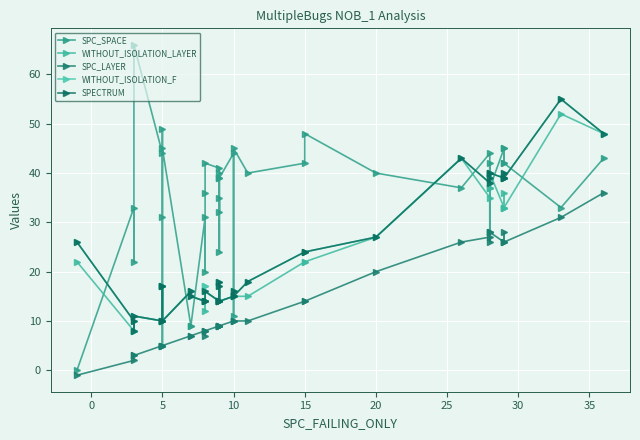

In SPECTRUM, how many points are lower than both neighbors (excluding endpoints)?

7